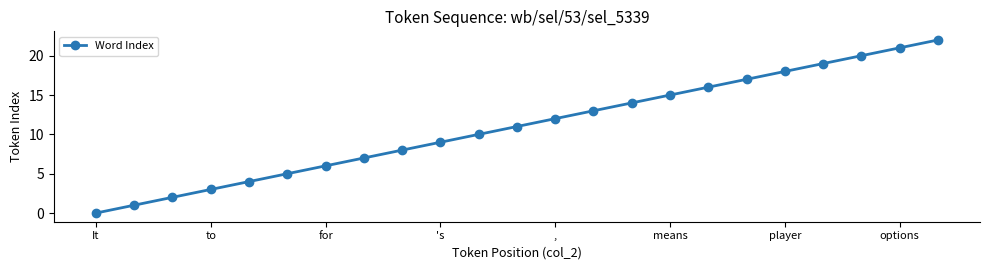

Count the number of categories in the chart.

23